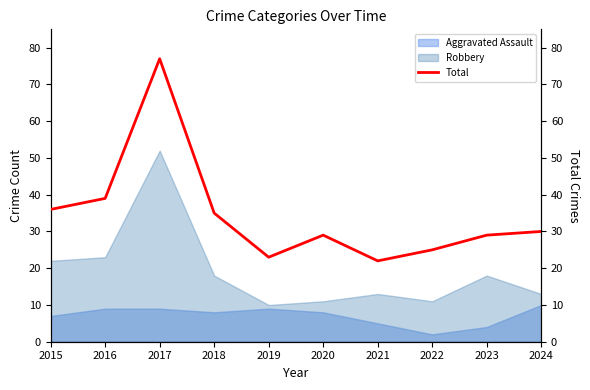

What is the difference between the maximum and second lowest values?

54